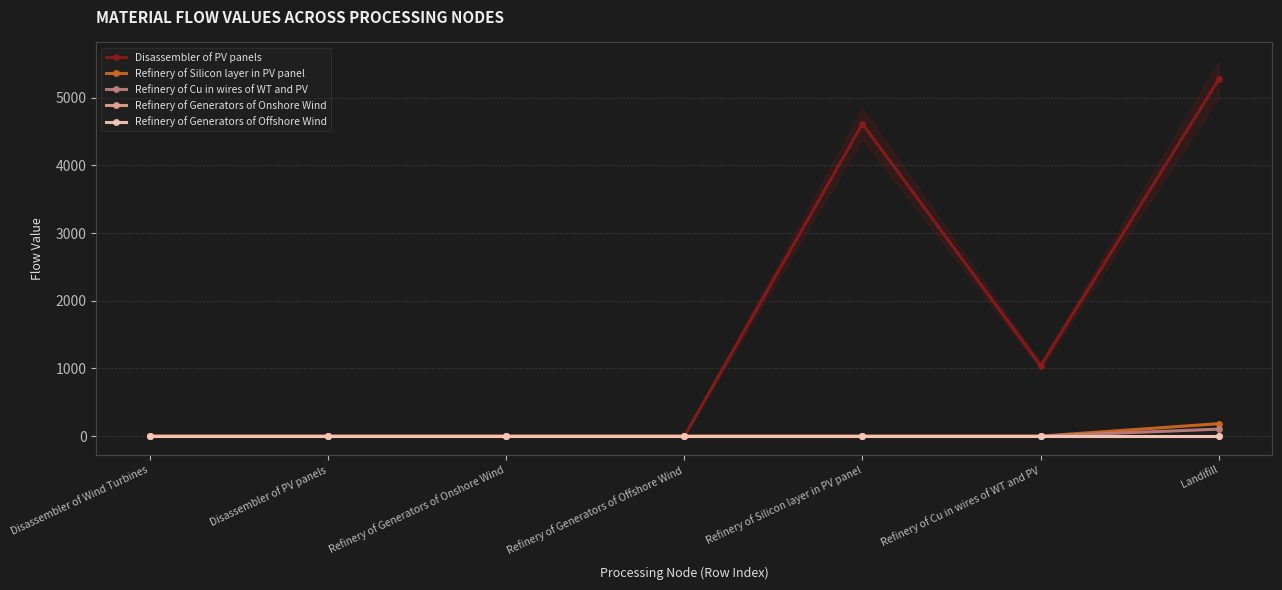

What are all the series names shown in the legend?

Disassembler of PV panels, Refinery of Silicon layer in PV panel, Refinery of Cu in wires of WT and PV, Refinery of Generators of Onshore Wind, Refinery of Generators of Offshore Wind